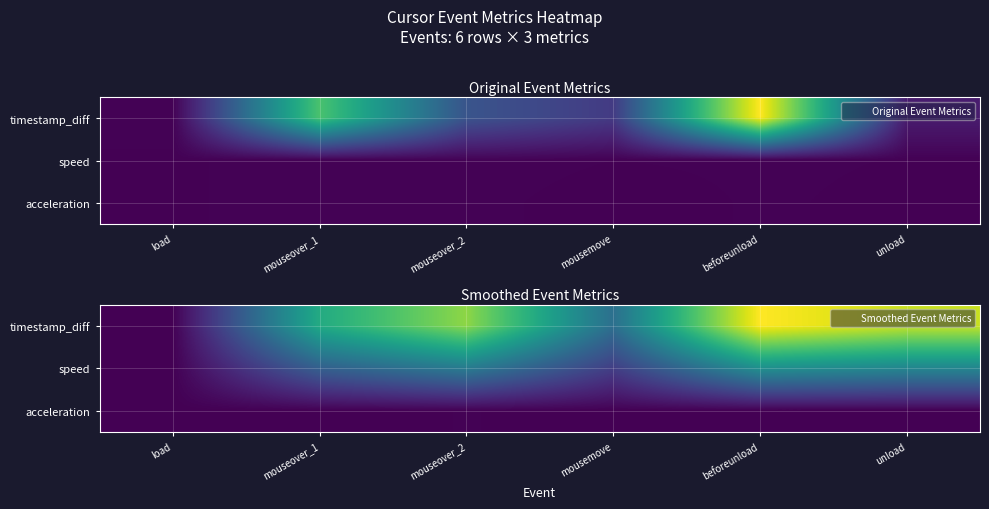

At which label does timestamp_diff first exceed 427?

mouseover_2